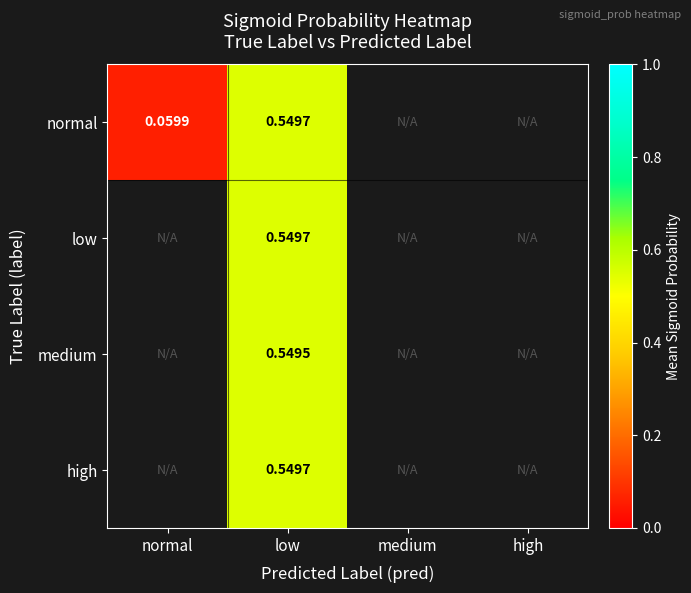

At which label is normal closest to 0?

normal